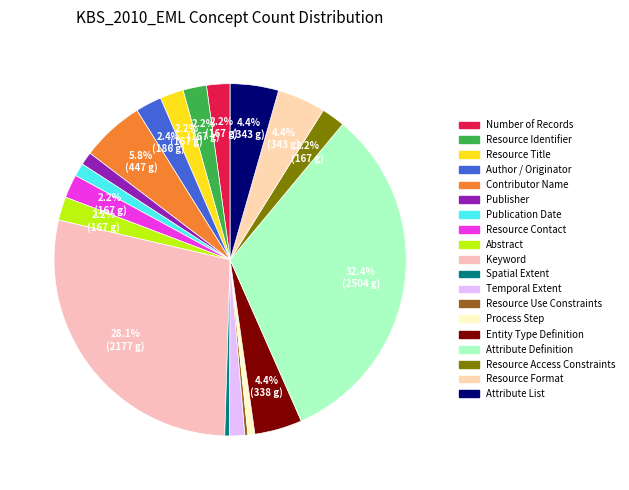

What portion of the pie excludes Contributor Name?

94.2%